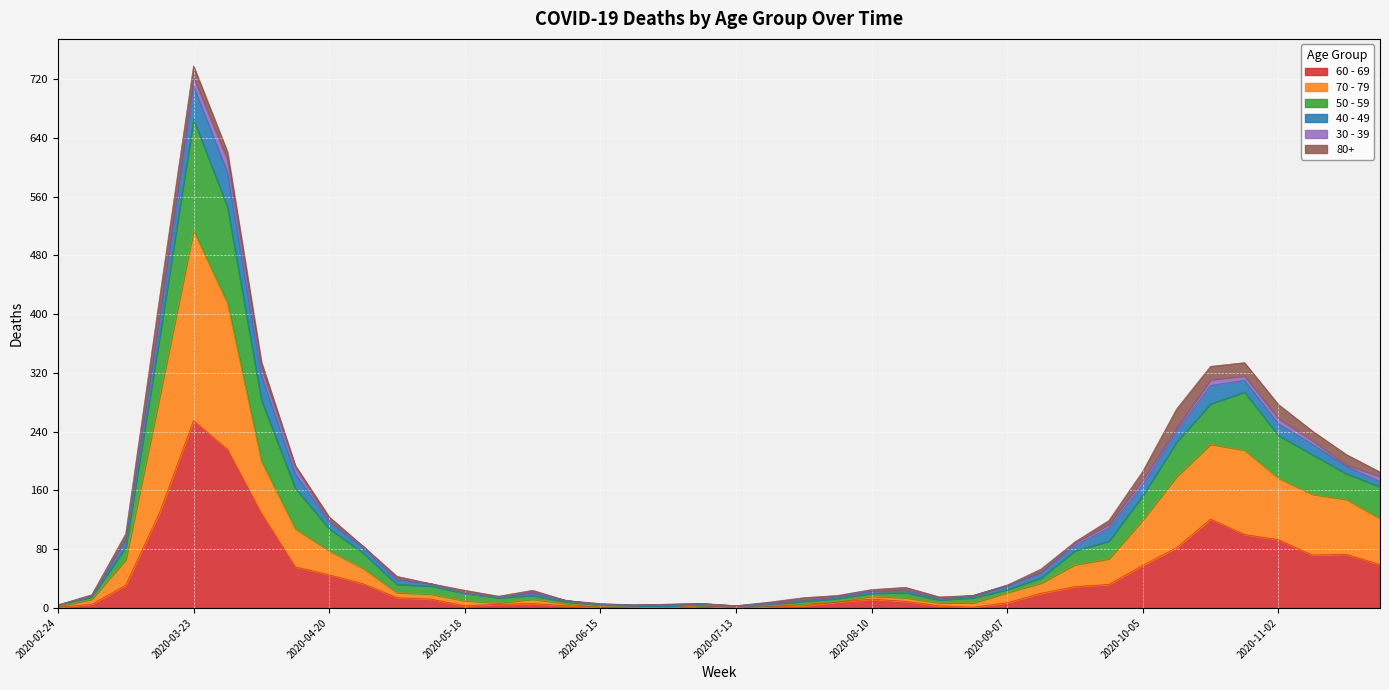

True or false: 50 - 59 has more than 2 points higher than both neighbors.

True